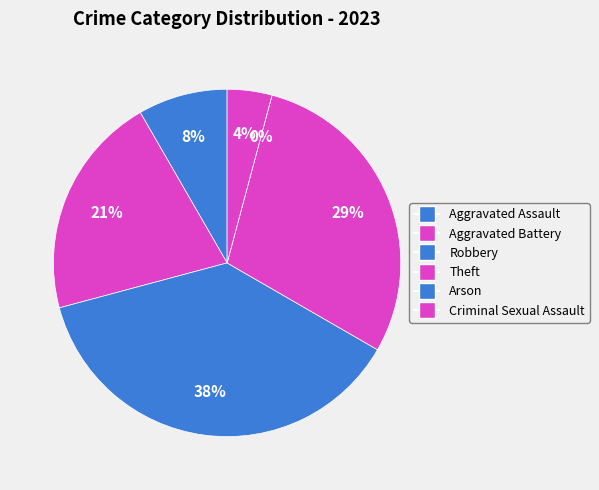

Is it true that Aggravated Assault is 8% of the pie?

True